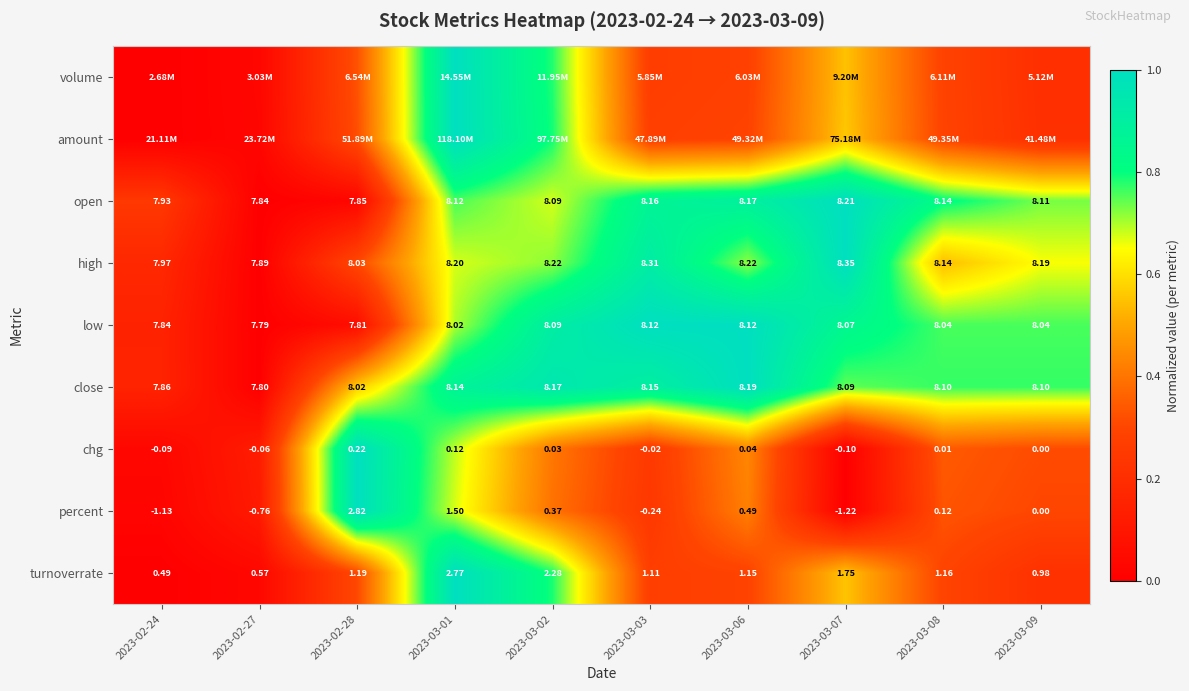

Count the number of categories in the chart.

10